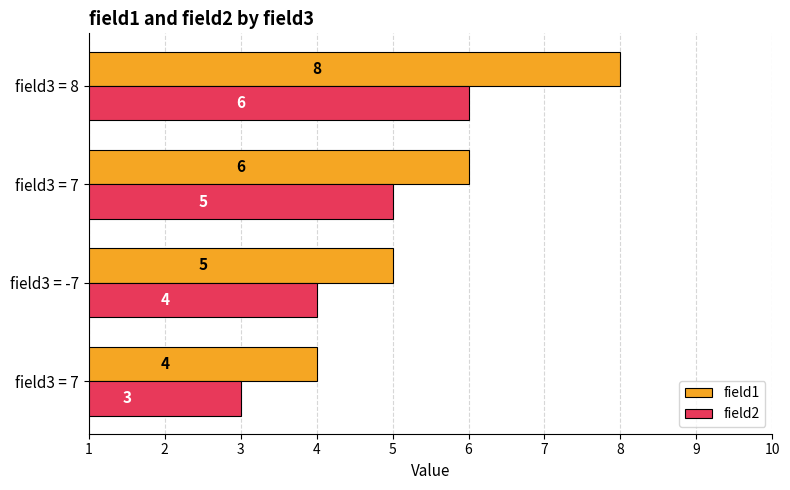

What are all the series names shown in the legend?

field1, field2